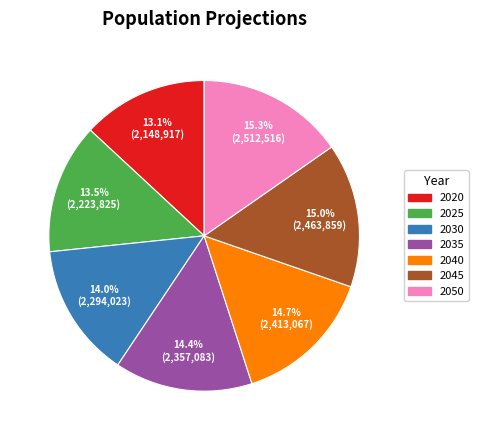

Count the number of slices in the pie.

7